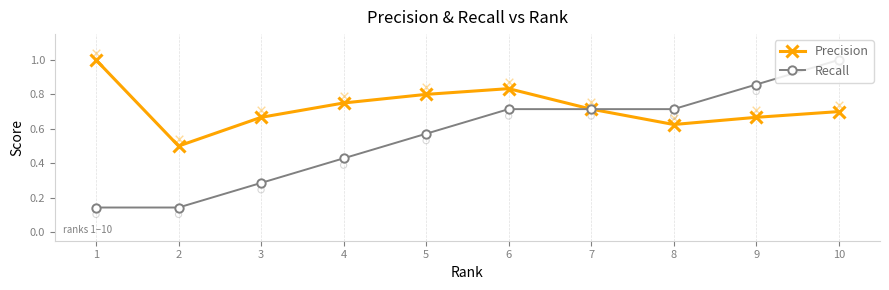

What are all the series names shown in the legend?

Precision, Recall